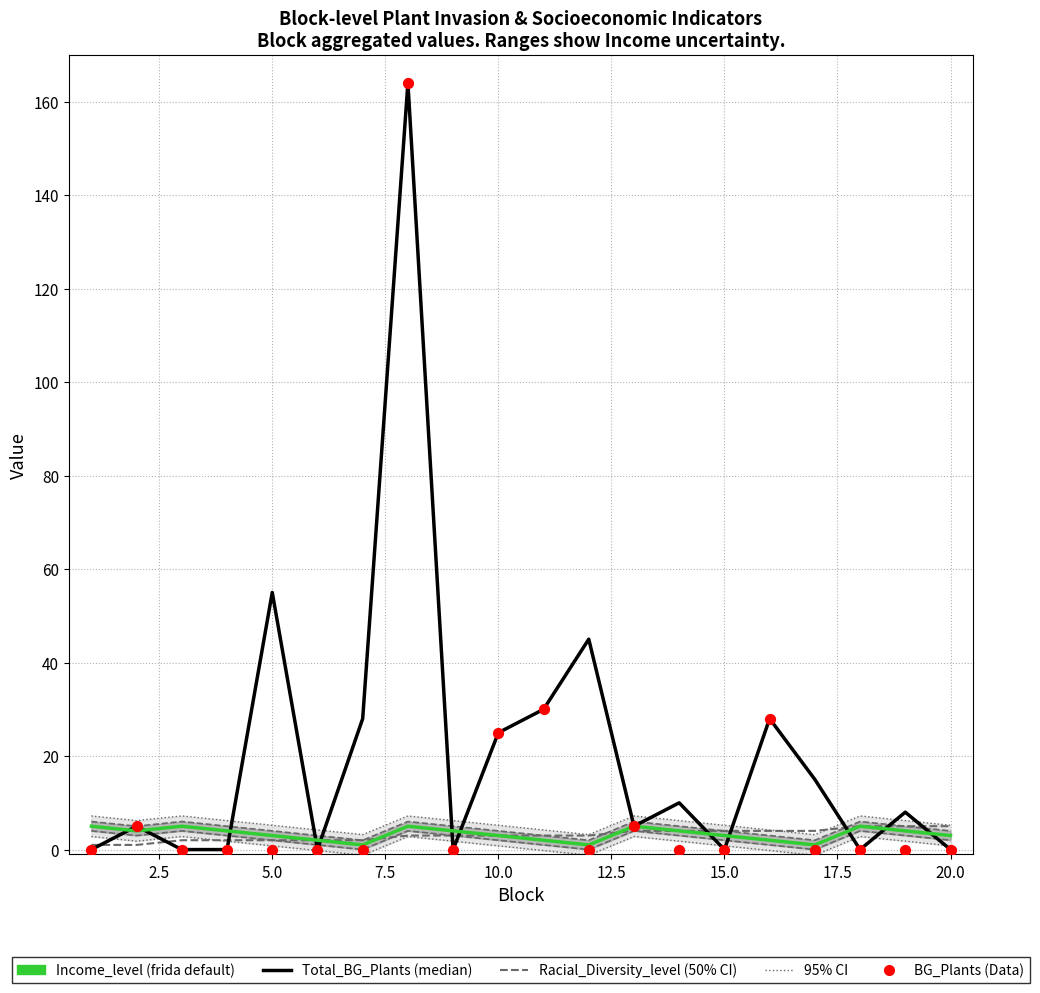

Which series has the widest spread of Y values?

Total_BG_Plants